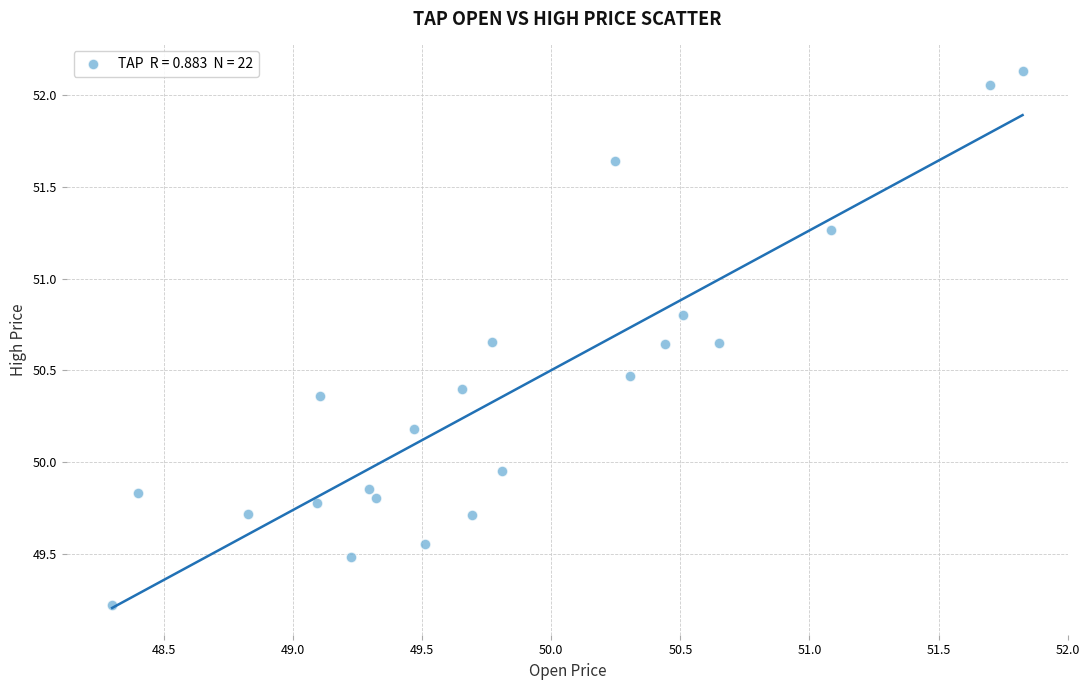

What is the range of Y values (max minus min)?

2.9